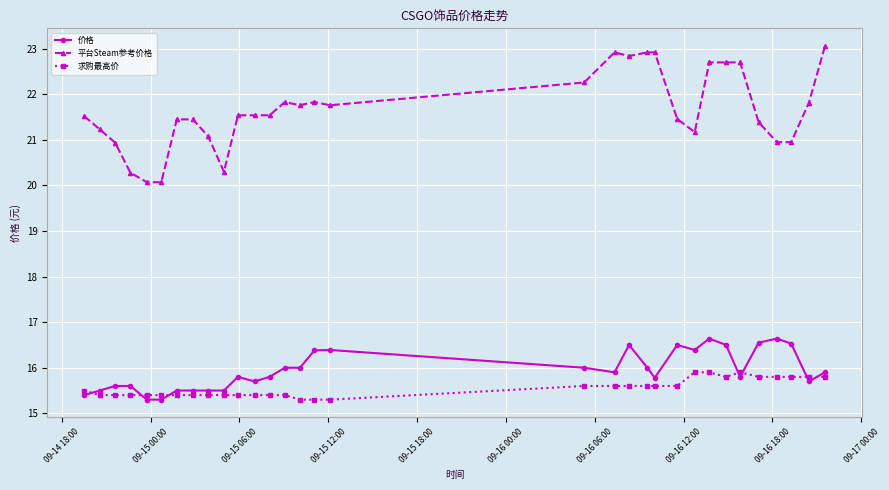

What is the average value of the 求购最高价 series?

15.6